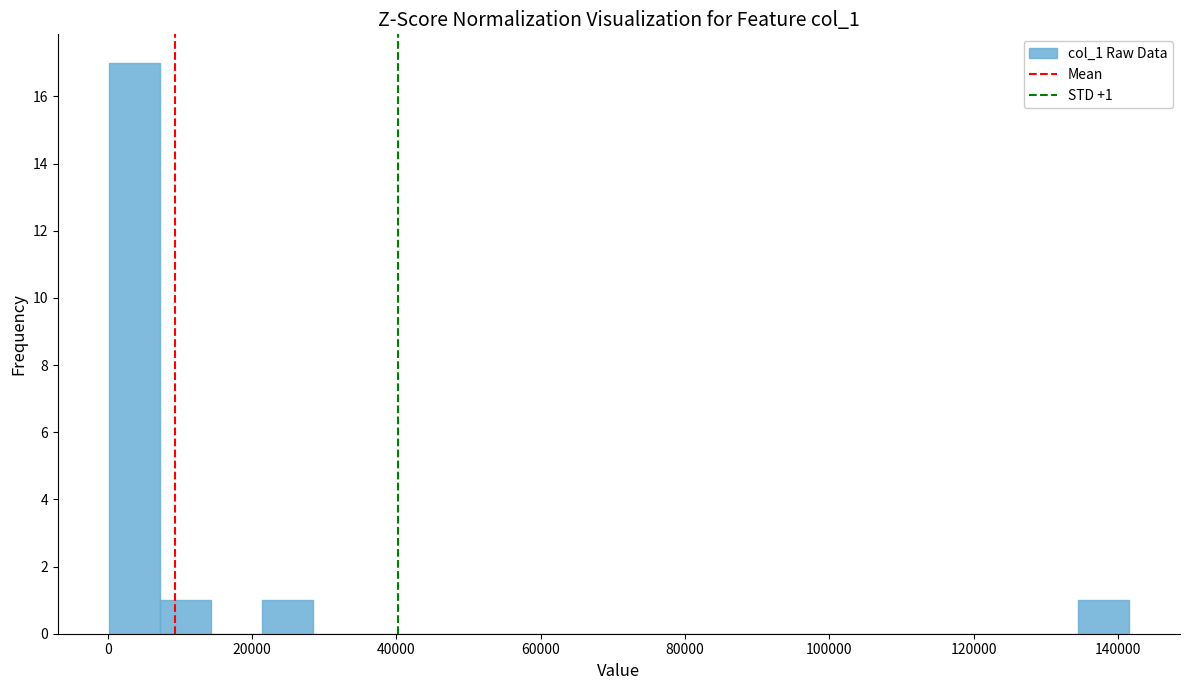

Read against the x-axis, roughly where is the centre of the tallest bar?

4000